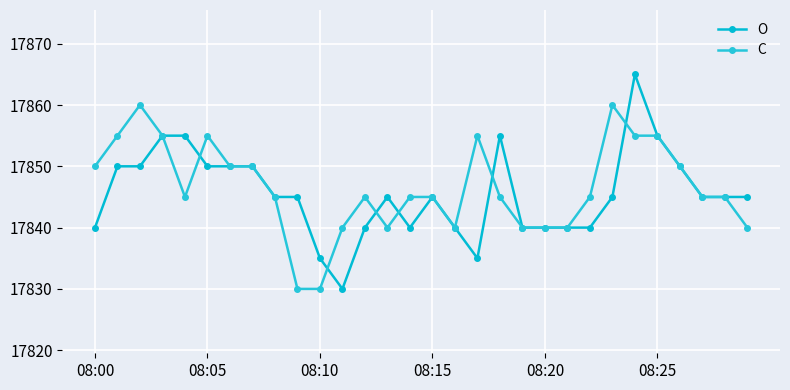

How many C values are between 17840 and 17855?

26